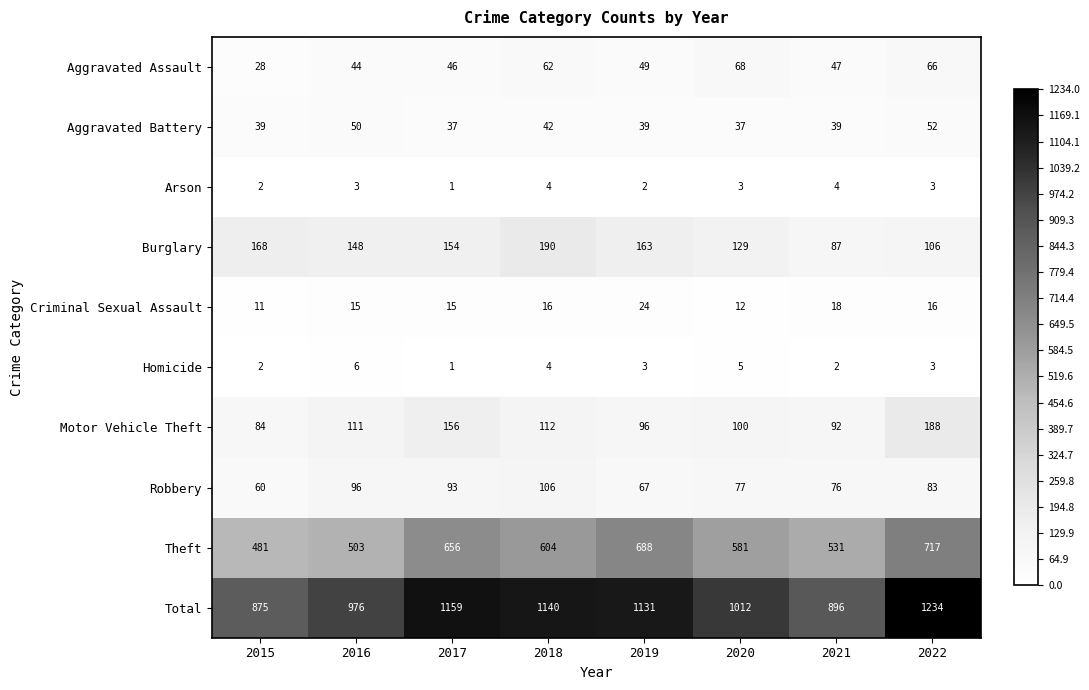

What is the sum of the Criminal Sexual Assault values at 2018 and 2019?

40